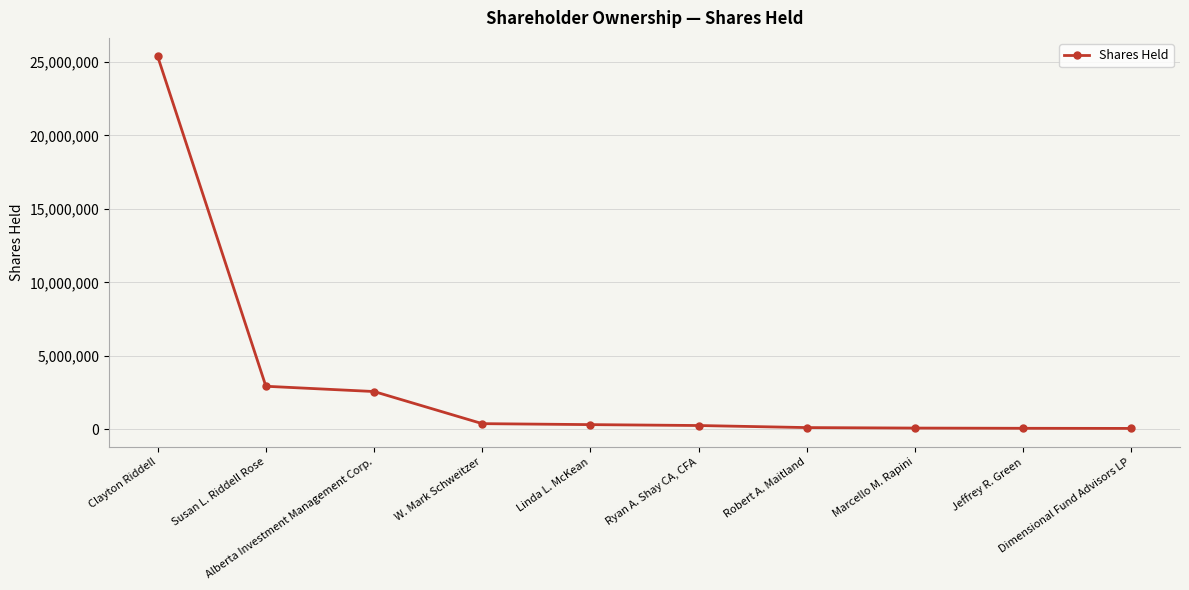

What is the label of the 7th point from the right?

W. Mark Schweitzer